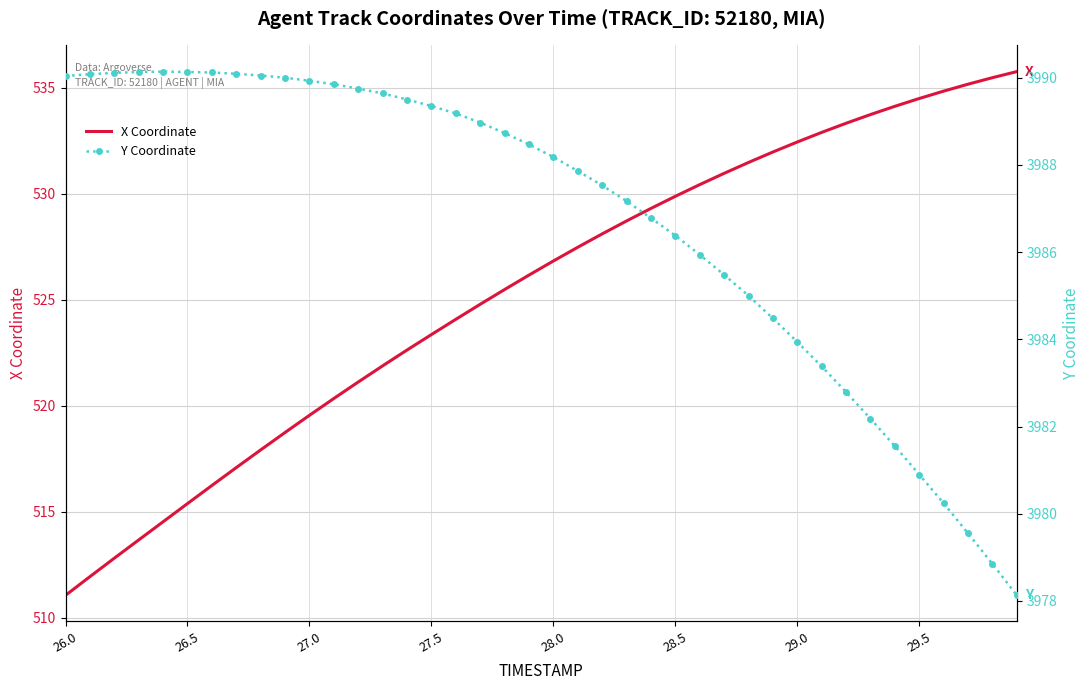

Reading left to right, transcribe all the data shown in this chart.

X Coordinate: 511.1	511.9	512.8	513.7	514.5	515.4	516.2	517.1	517.9	518.7	519.5	520.3	521.1	521.9	522.6	523.4	524.1	524.8	525.5	526.2	526.8	527.5	528.1	528.7	529.3	529.9	530.4	531.0	531.5	532.0	532.4	532.9	533.3	533.7	534.1	534.5	534.8	535.2	535.5	535.8
Y Coordinate: 3990.0	3990.1	3990.1	3990.1	3990.1	3990.1	3990.1	3990.1	3990.1	3990.0	3989.9	3989.8	3989.8	3989.6	3989.5	3989.3	3989.2	3989.0	3988.7	3988.5	3988.2	3987.9	3987.5	3987.2	3986.8	3986.4	3985.9	3985.5	3985.0	3984.5	3983.9	3983.4	3982.8	3982.2	3981.6	3980.9	3980.2	3979.6	3978.8	3978.1